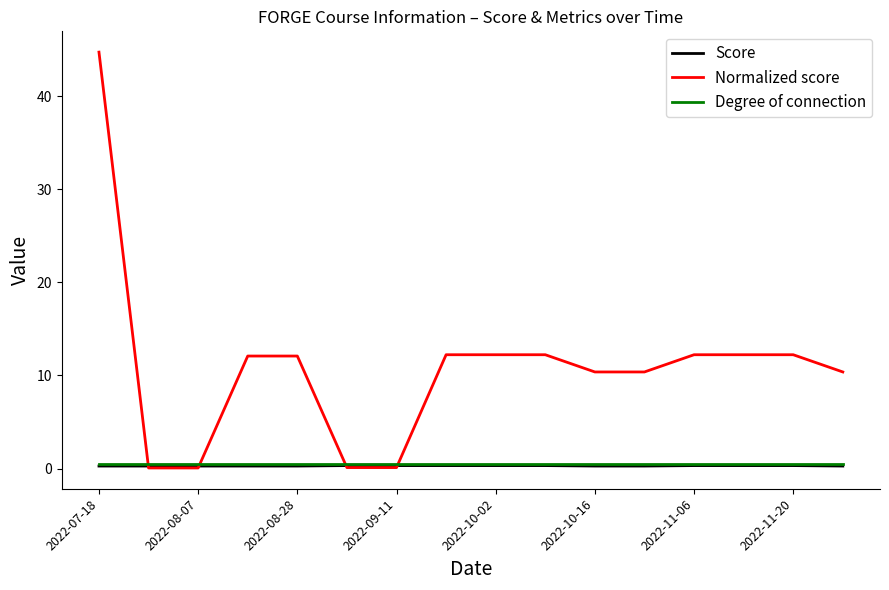

What is the greatest value displayed?

44.7